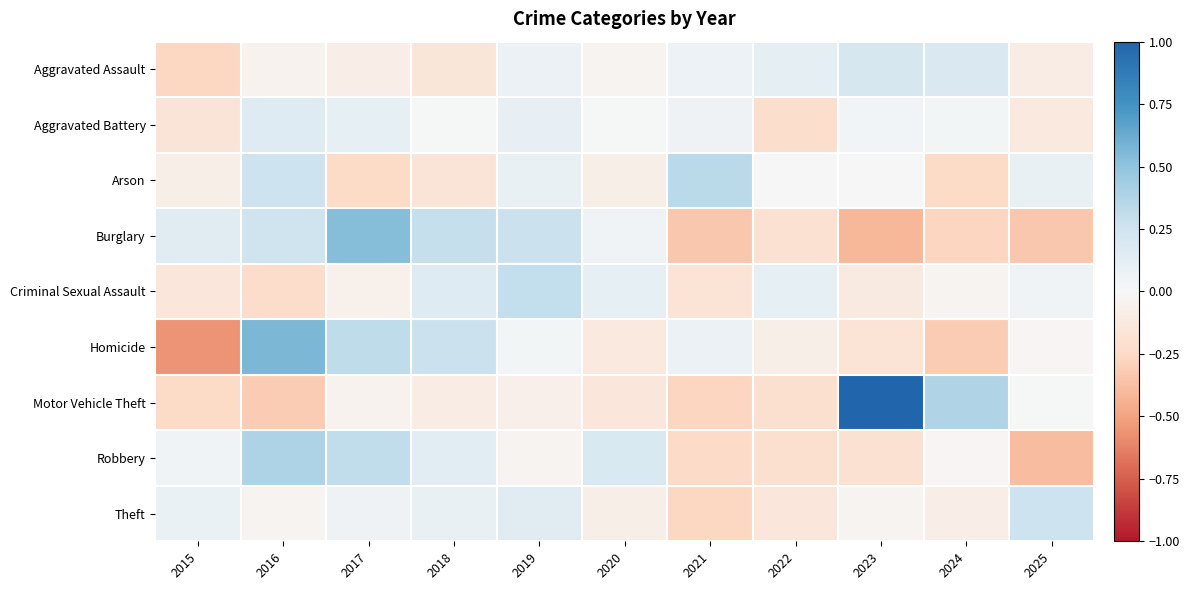

Which label corresponds to the largest value in the chart?

2023